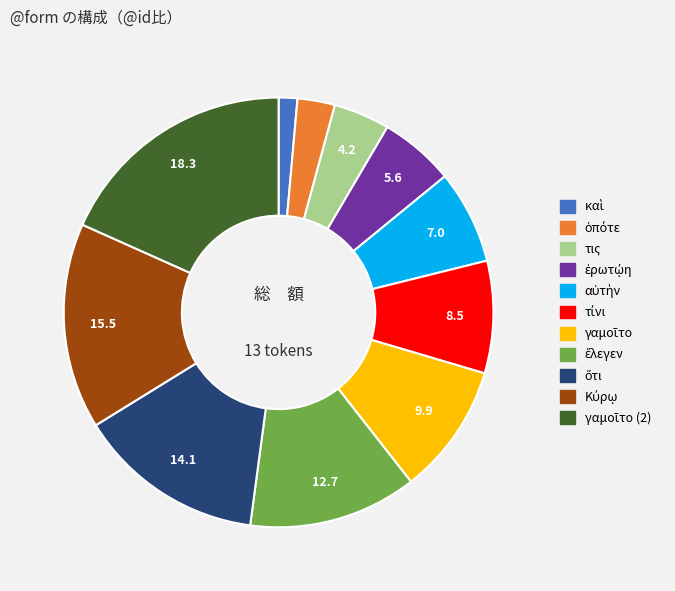

Is there a majority slice in this chart?

No